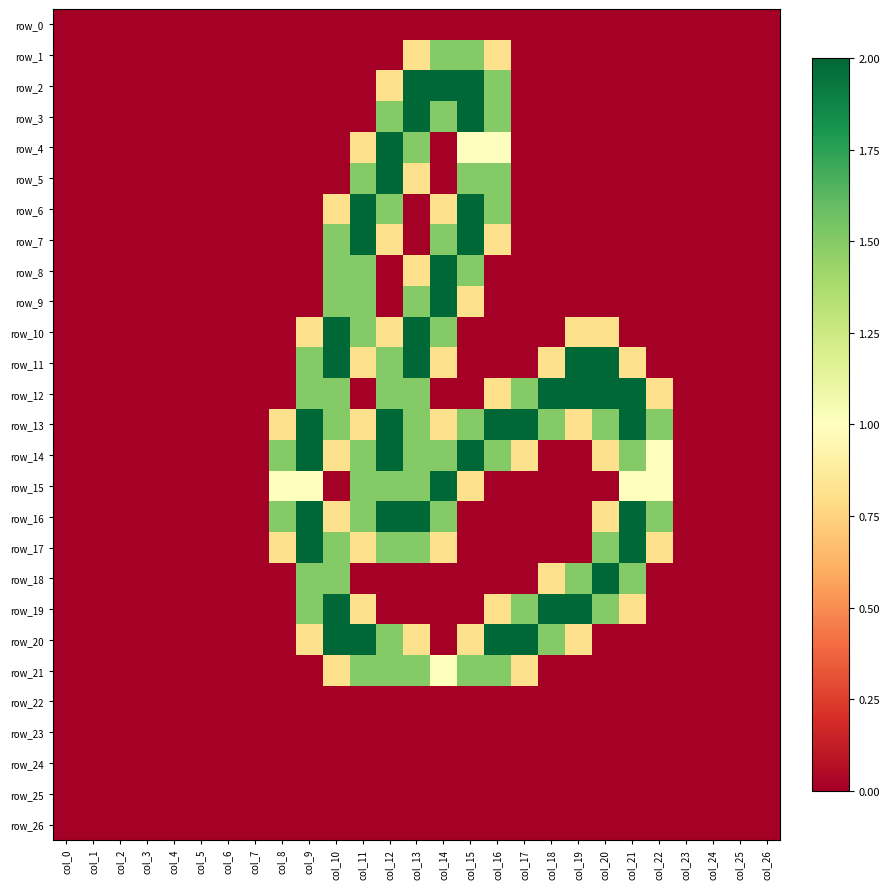

Rank the series at col_22 from lowest to highest value.

row_0, row_1, row_2, row_3, row_4, row_5, row_6, row_7, row_8, row_9, row_10, row_11, row_18, row_19, row_20, row_21, row_22, row_23, row_24, row_25, row_26, row_12, row_17, row_14, row_15, row_13, row_16